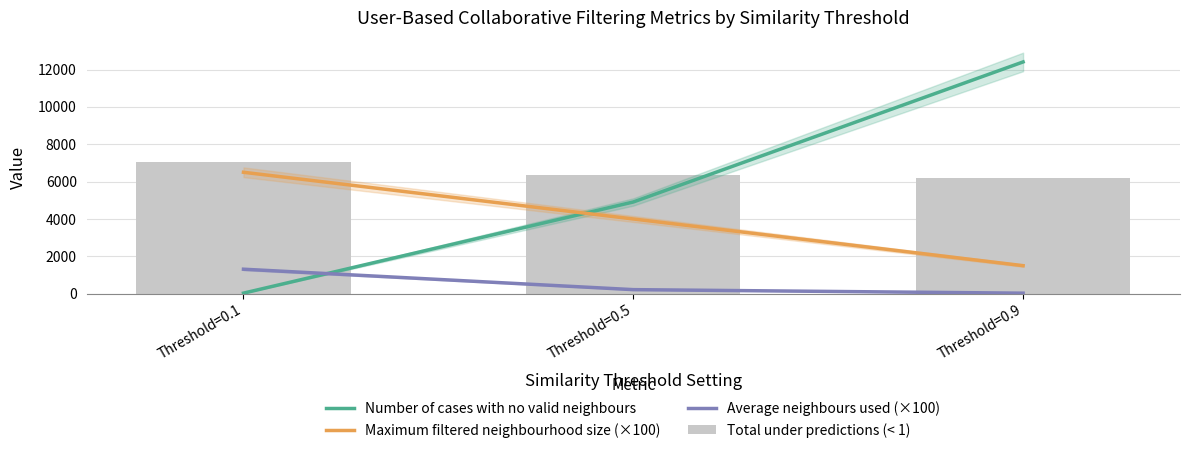

Count the number of categories in the chart.

3